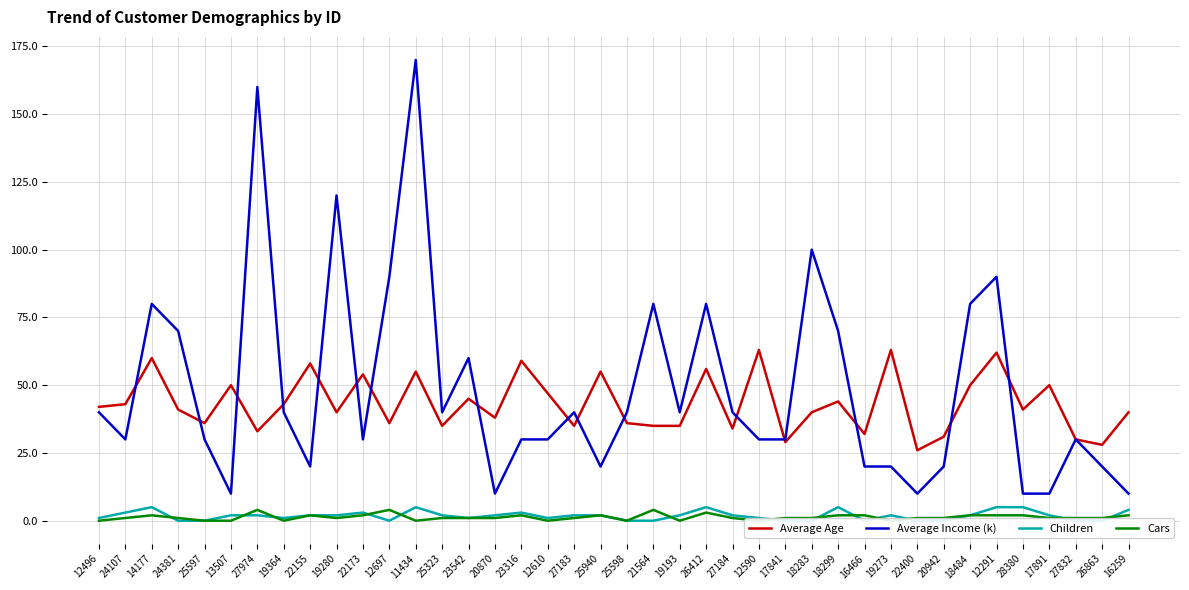

What is the difference between the maximum and minimum values in the Average Income (k) series?

160